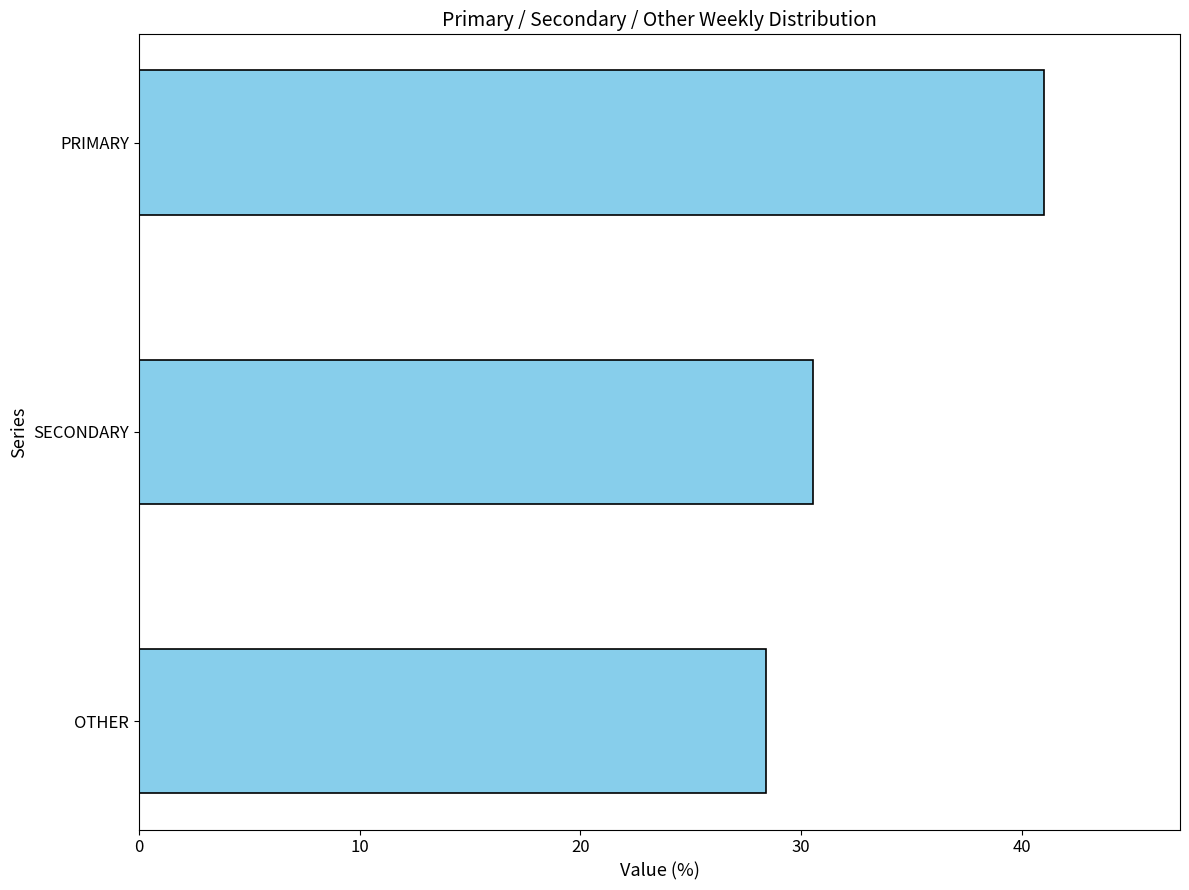

What is the difference between the maximum and minimum values?

12.6